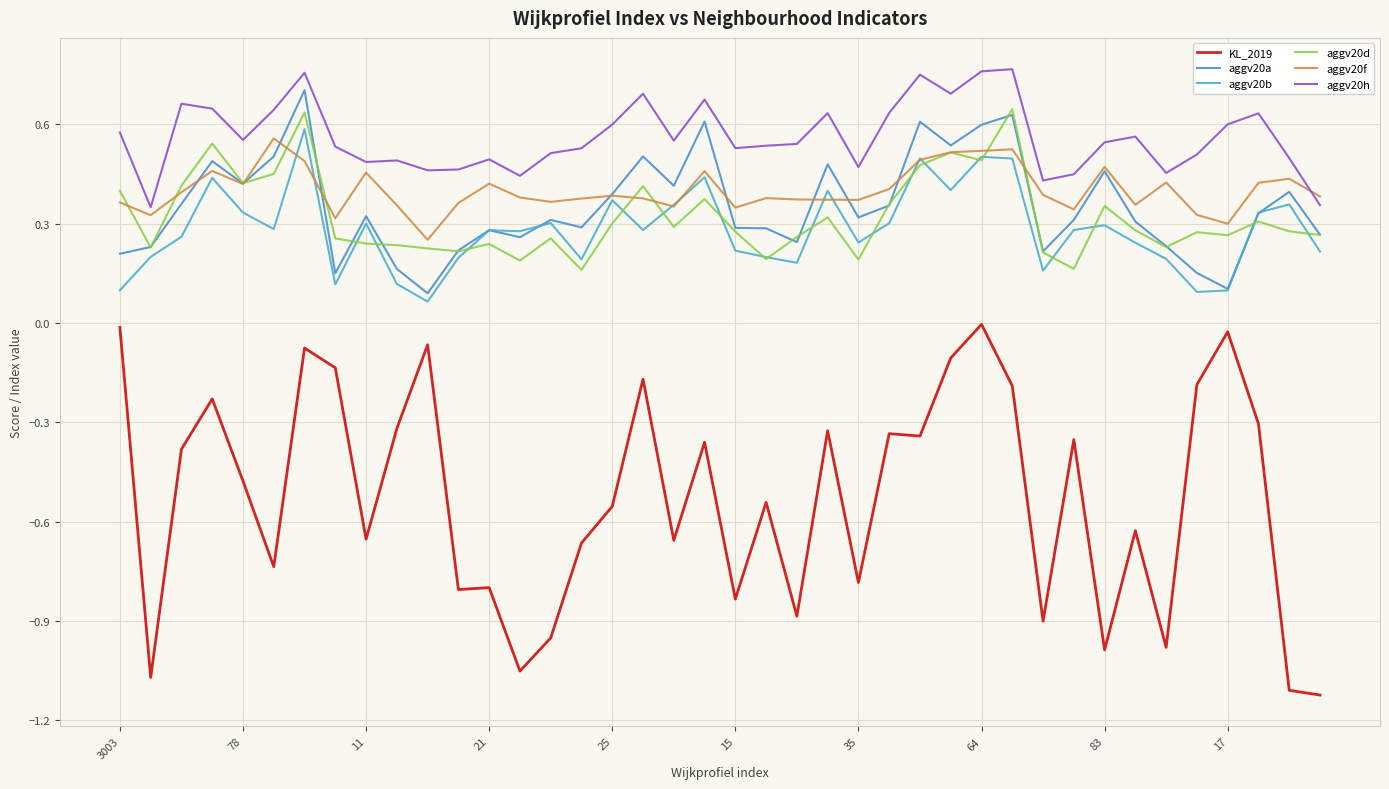

True or false: KL_2019 and aggv20b cross at least once.

False